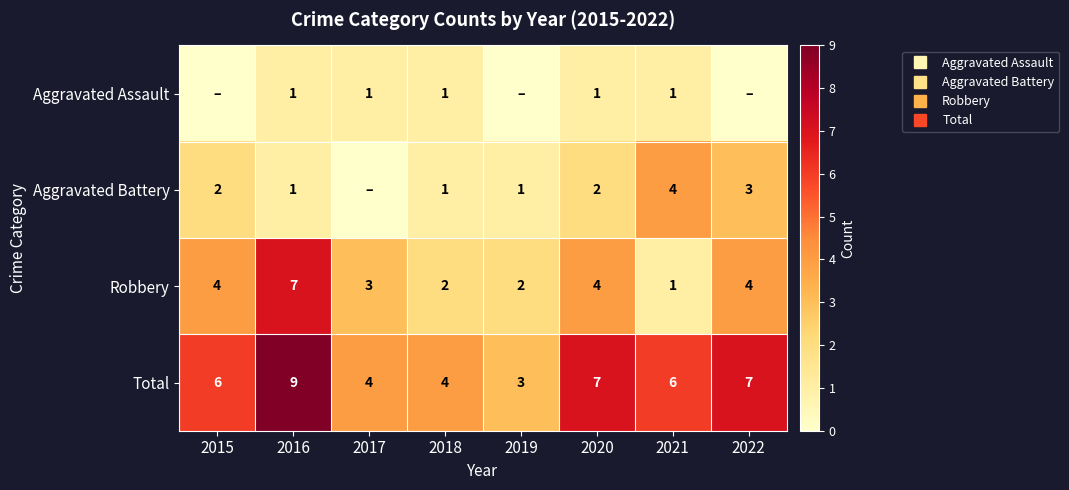

How many positive values does the Aggravated Assault series have?

5